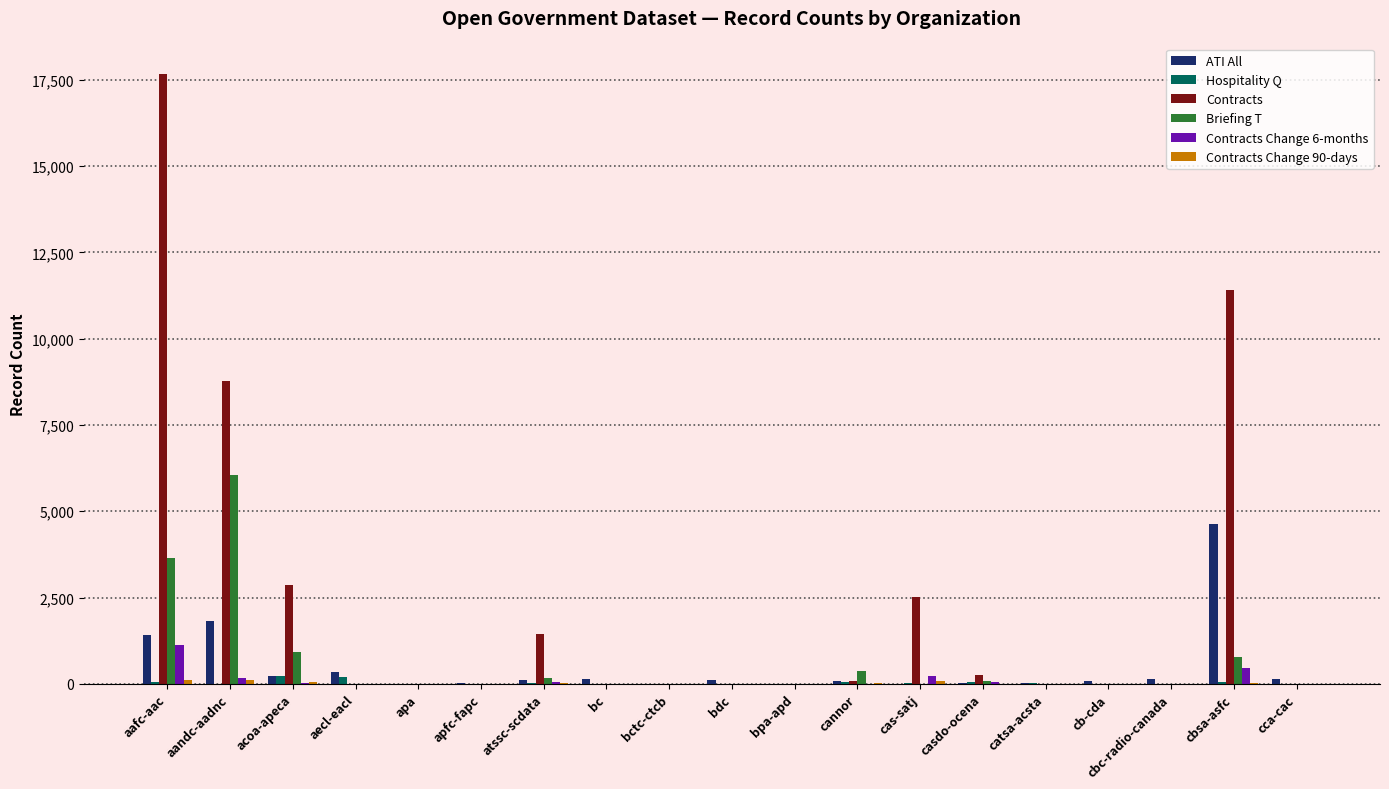

How many groups of bars are there?

19